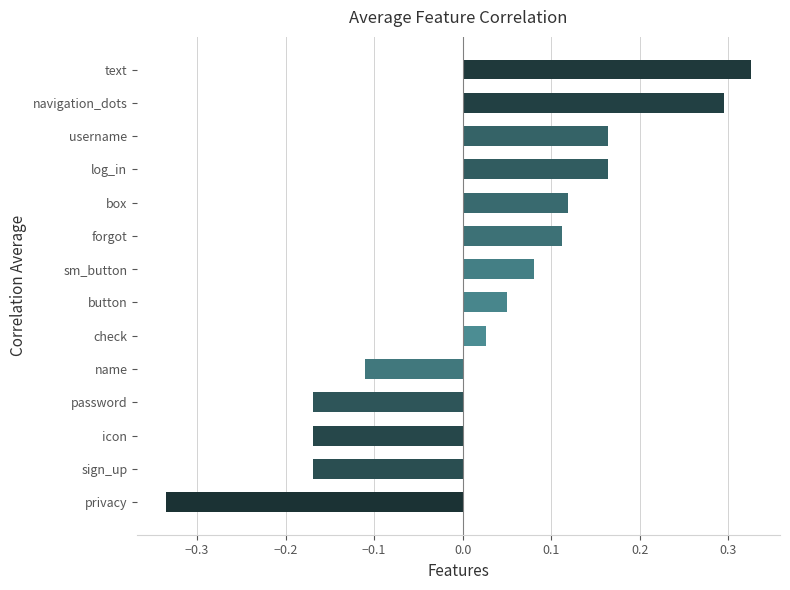

What is the change in value from privacy to username?

+0.5